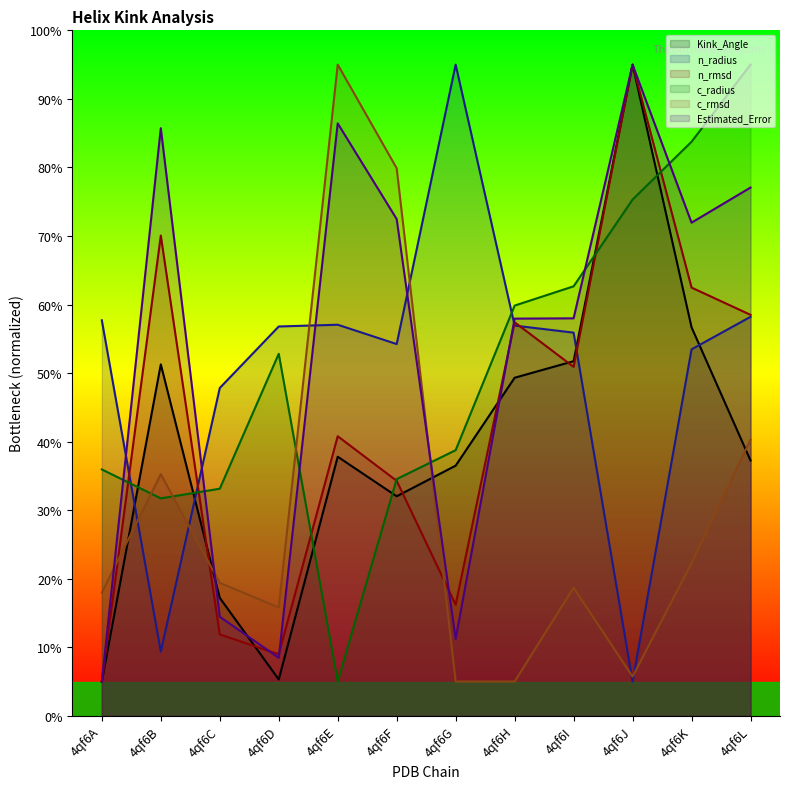

What are all the series names shown in the legend?

Kink_Angle, n_radius, n_rmsd, c_radius, c_rmsd, Estimated_Error